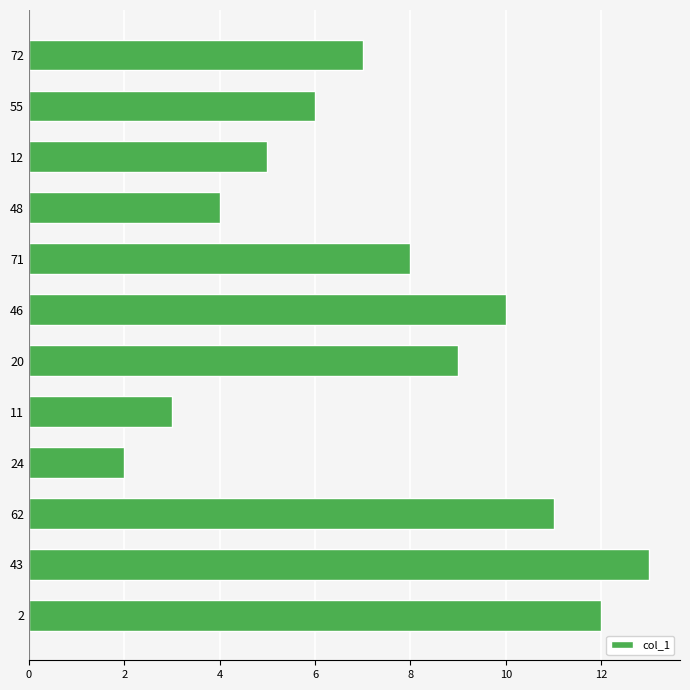

Reading top to bottom, what are all the values shown in this chart?

7	6	5	4	8	10	9	3	2	11	13	12